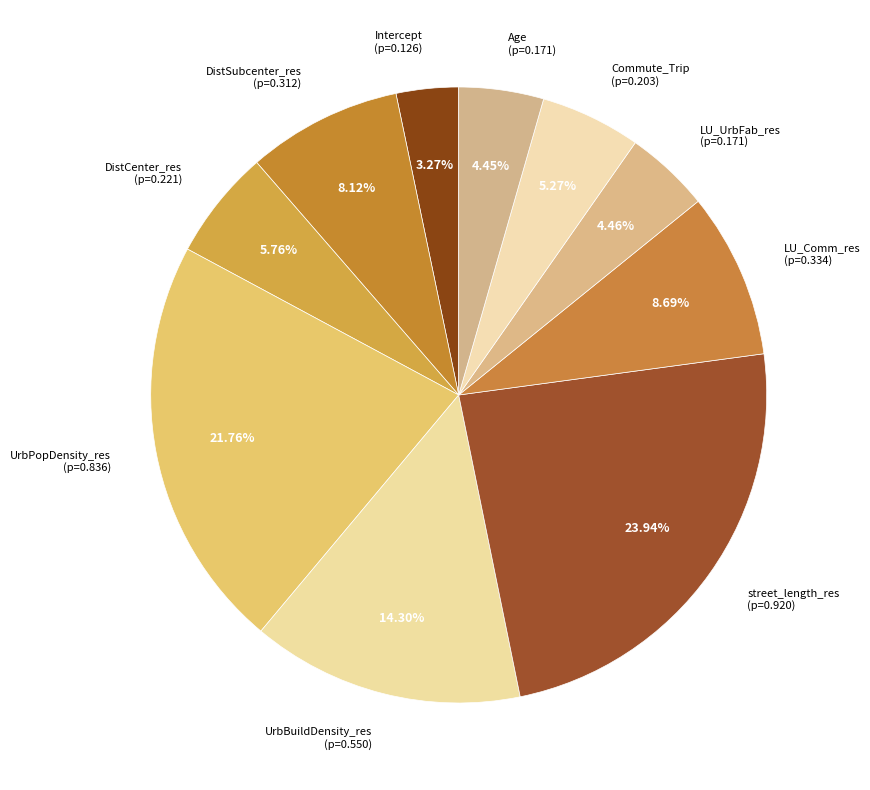

How many slices are in this pie chart?

10